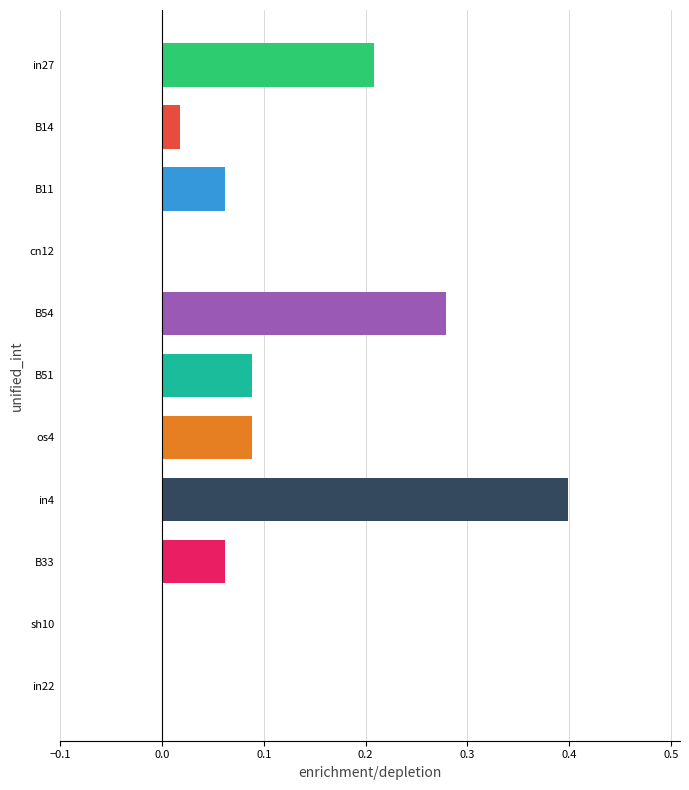

What is the sum of all values?

1.2